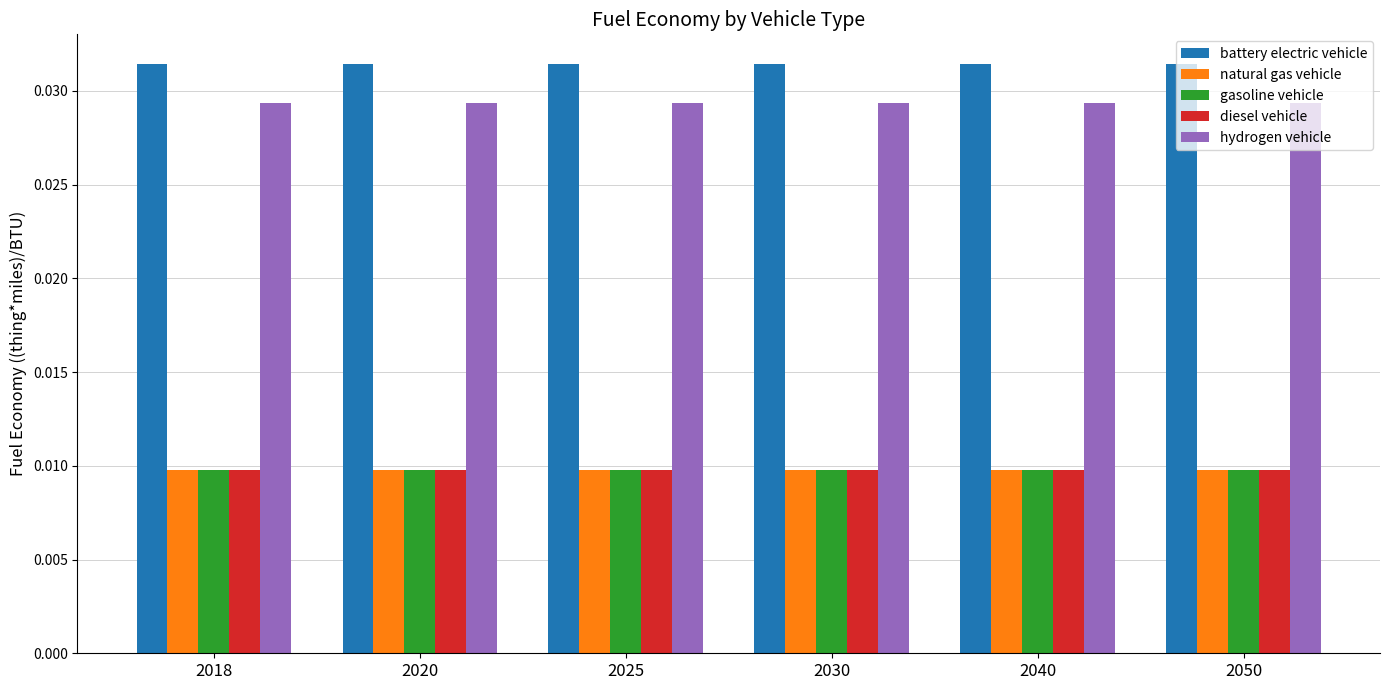

Which series has the largest total across all categories?

battery electric vehicle